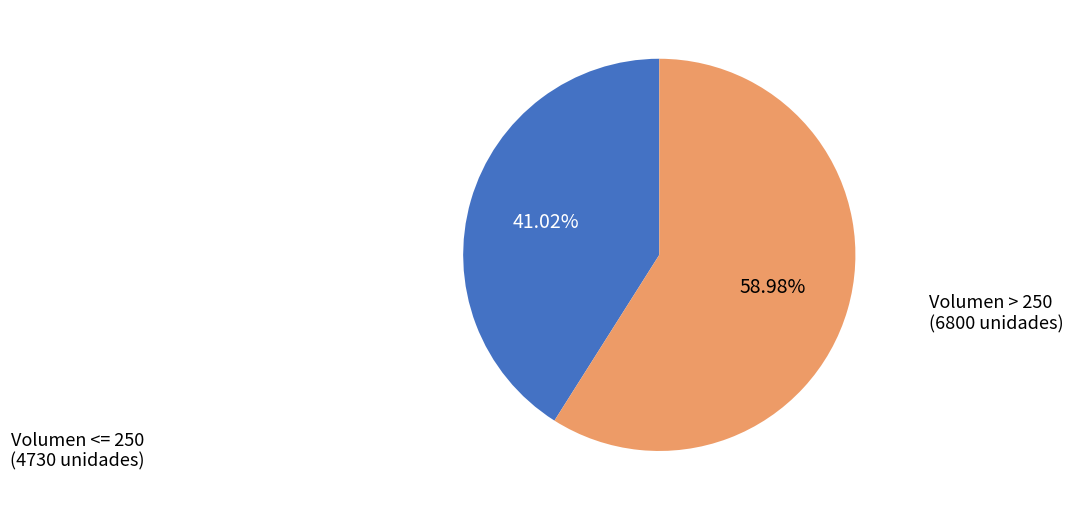

Is there a majority slice in this chart?

Yes